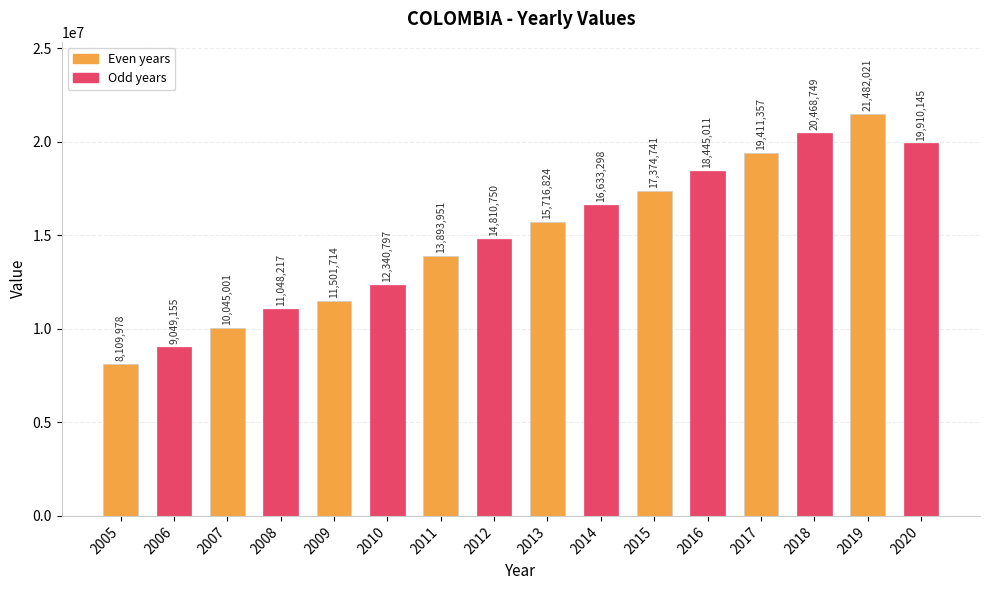

What is the difference between the second highest and minimum values?

12358771